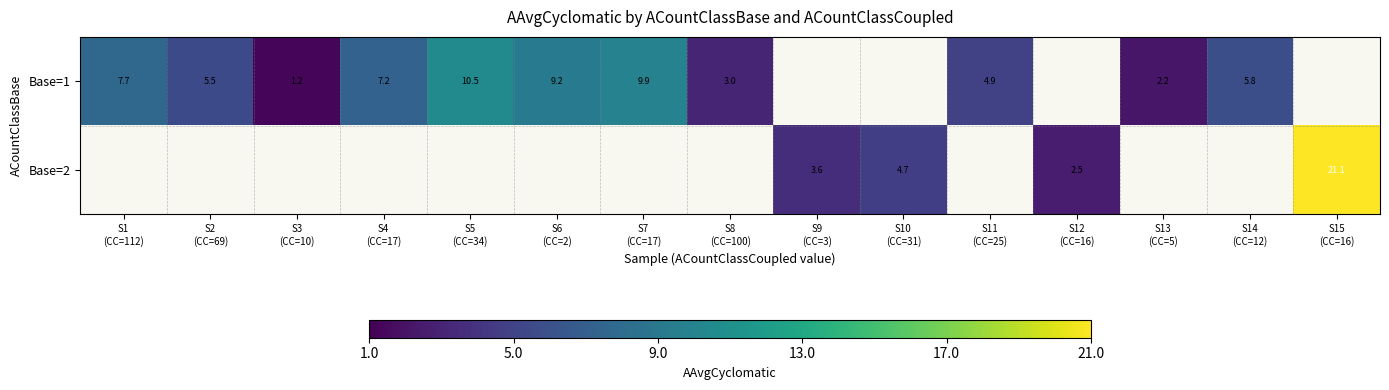

Rank the series at S14 (CC=12) from highest to lowest value.

Base=1, Base=2